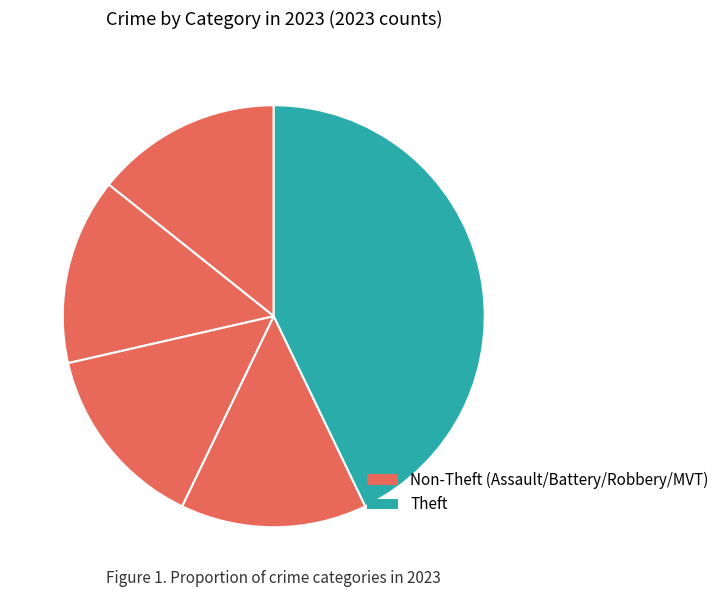

How many segments does this pie chart have?

5